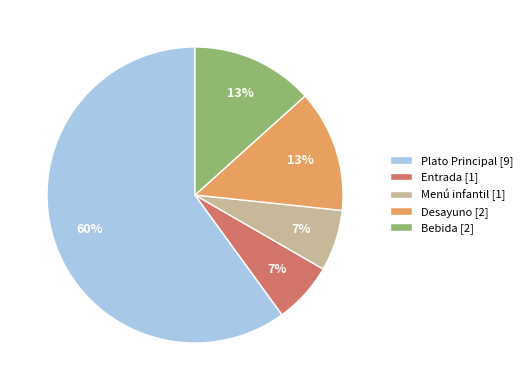

Is Bebida [2] the majority of the pie?

No